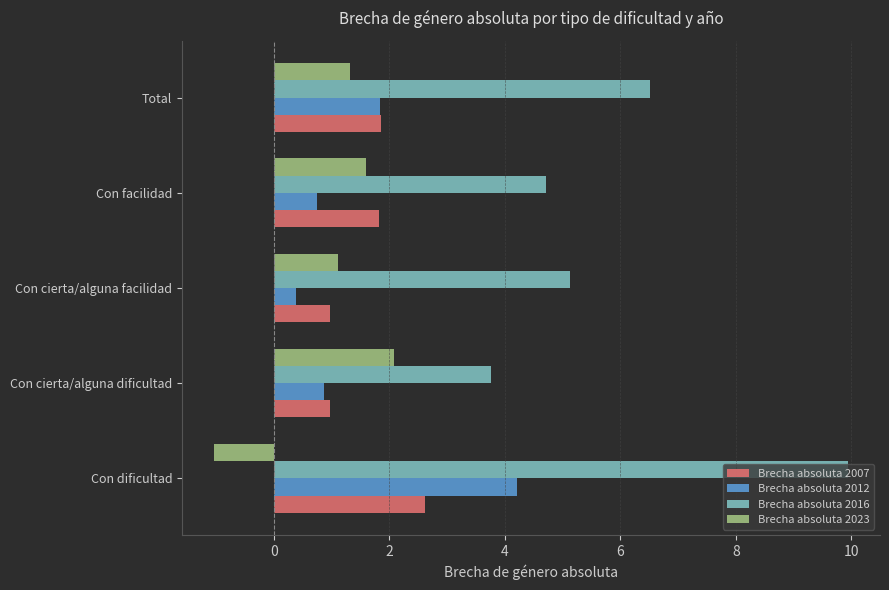

What is the difference between the maximum and minimum values in the Brecha absoluta 2016 series?

6.2